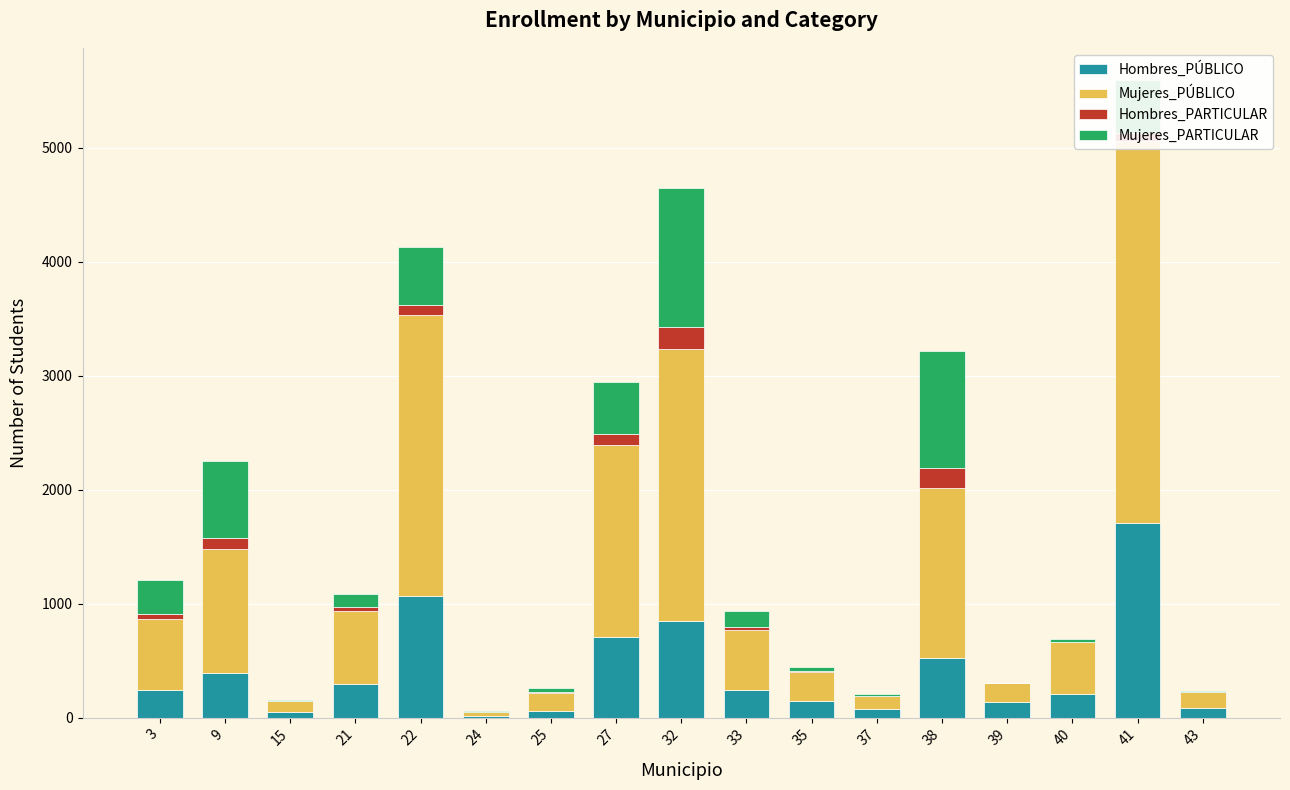

What is the value of the Hombres_PÚBLICO bar at the 16th from the left?

1703